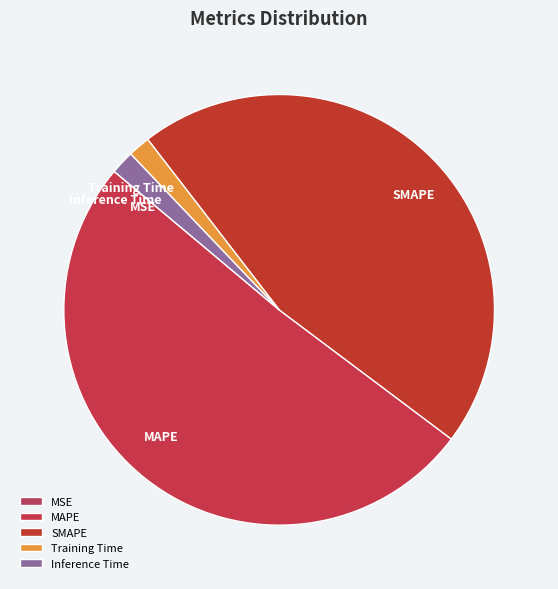

Which category has the biggest portion of the pie?

MAPE